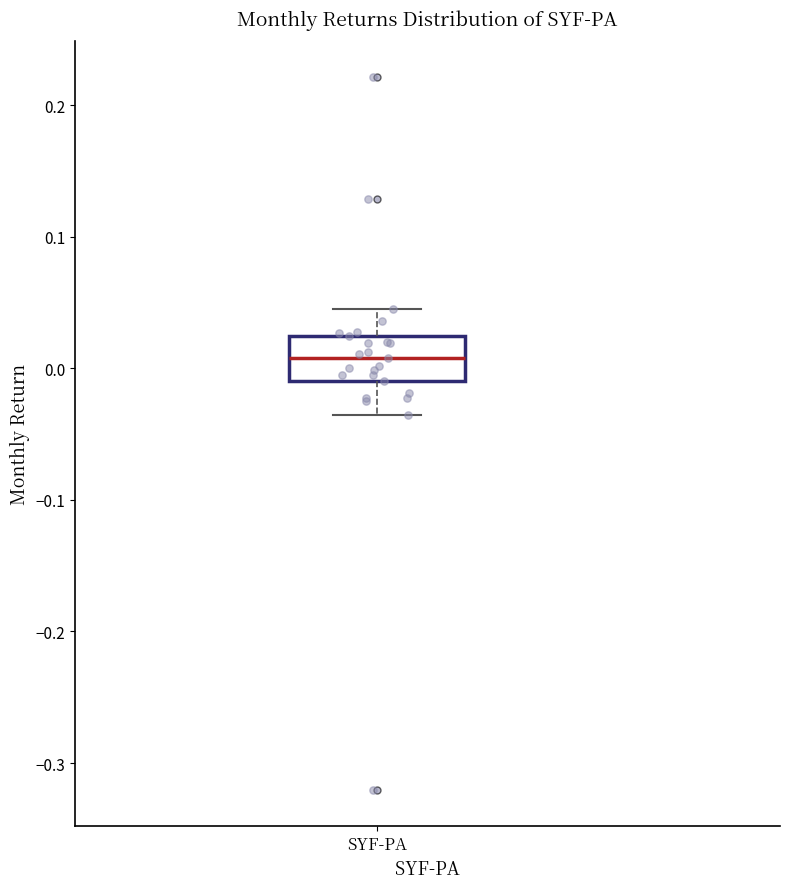

Transcribe this box plot: give where the median line is, the range the box spans, and where the two whiskers end, as read against the y-axis. The values are not printed on the chart, so give them approximately, as read against the axis.

median 0.01, box -0.01 to 0.02, whiskers -0.04 to 0.04